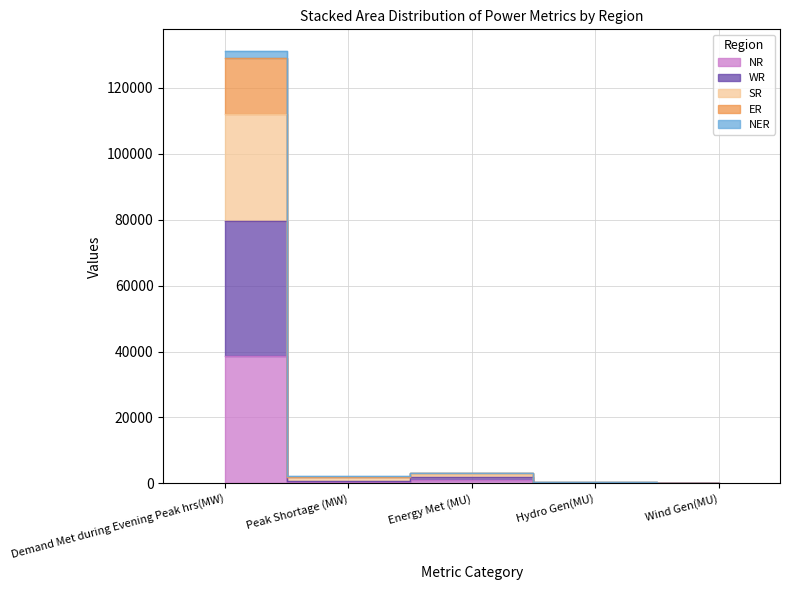

At which category is the sum across all series the highest?

Demand Met during Evening Peak hrs(MW)